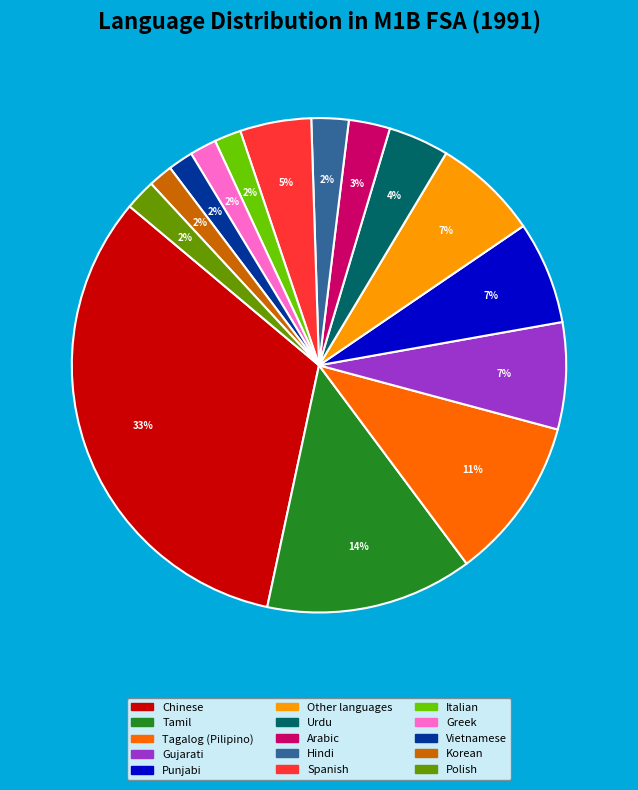

Which slice is the largest?

Chinese